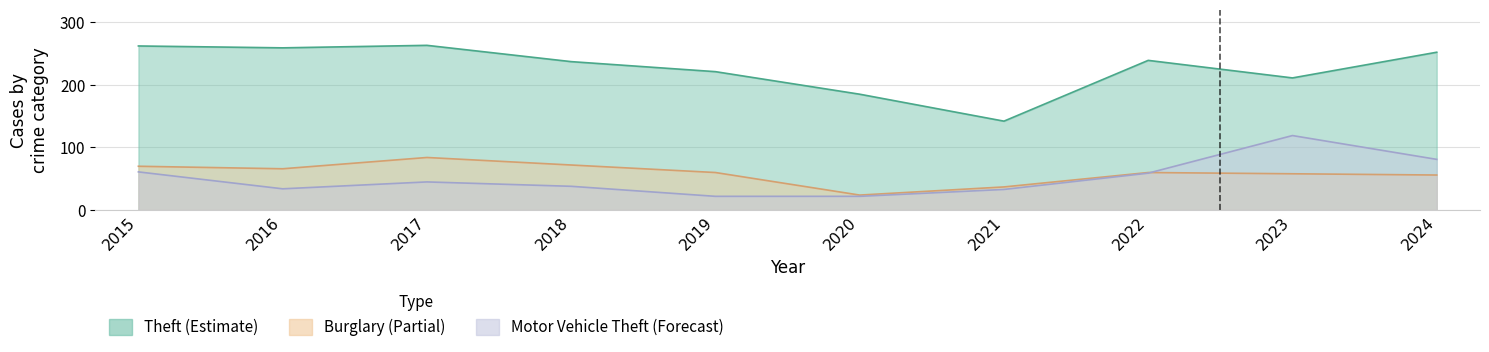

What is the difference between the maximum and second lowest values in the Theft series?

78